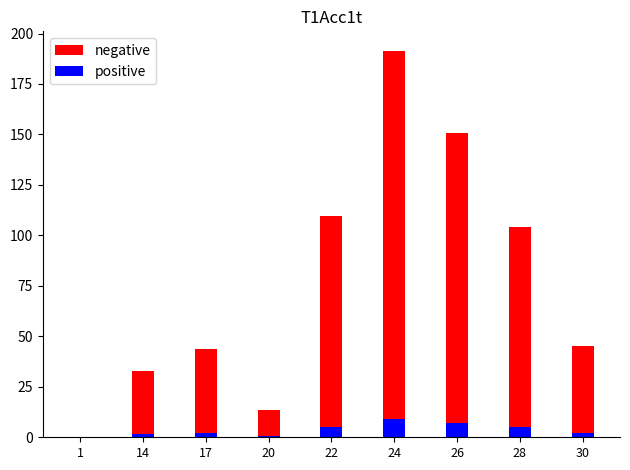

Is it true that negative equals 45.4 at 30?

True